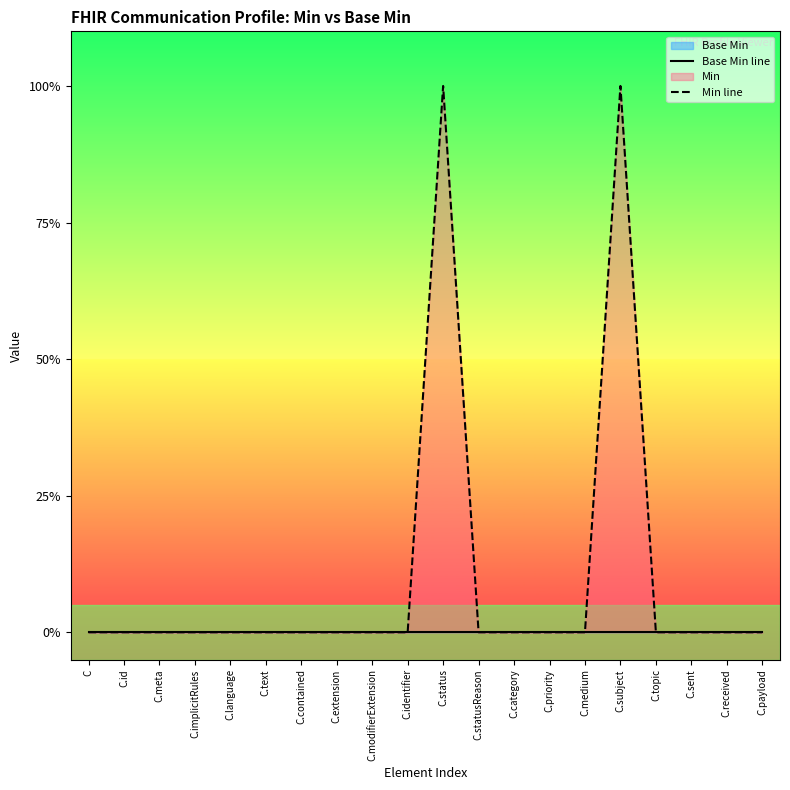

At which category is the sum across all series the highest?

C.status